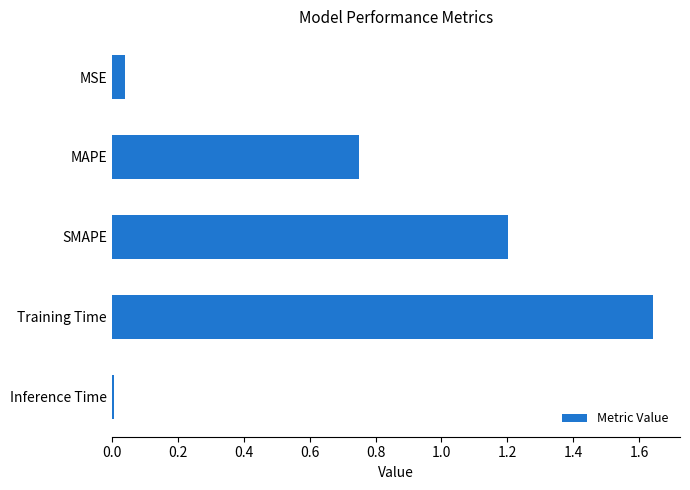

Which has a higher value, Inference Time or Training Time?

Training Time